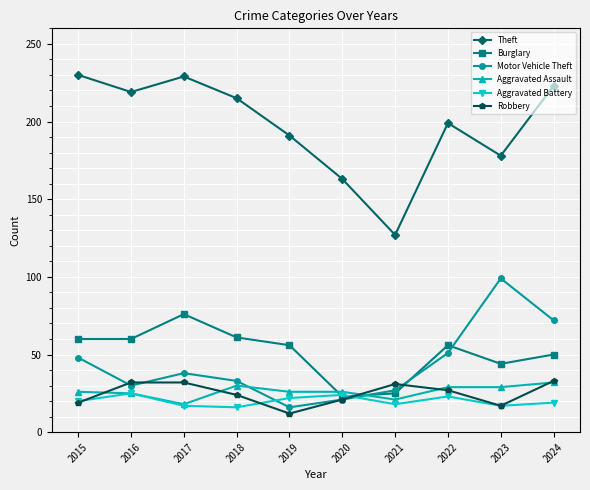

Is the value of Motor Vehicle Theft at 2023 greater than the value of Theft at 2019?

No